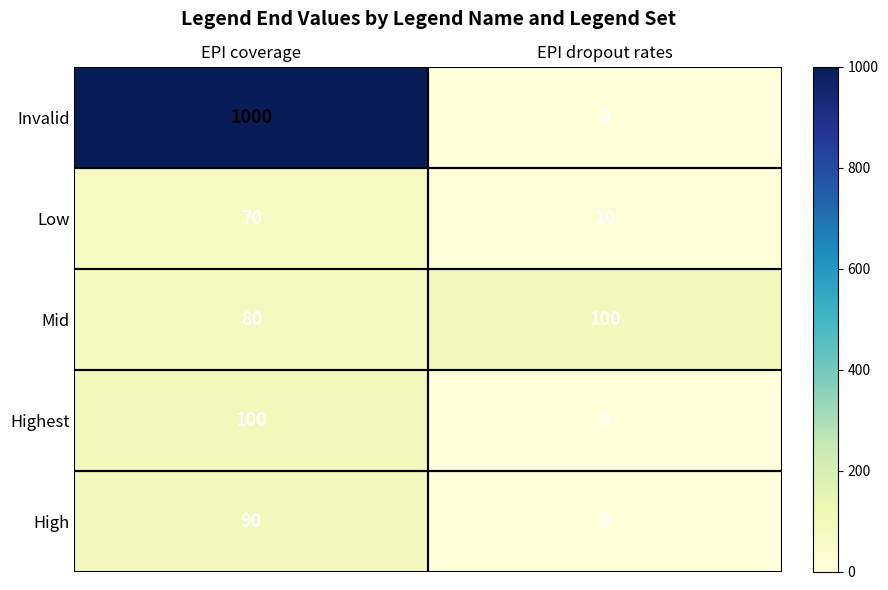

Which category has the highest value across all series?

EPI coverage